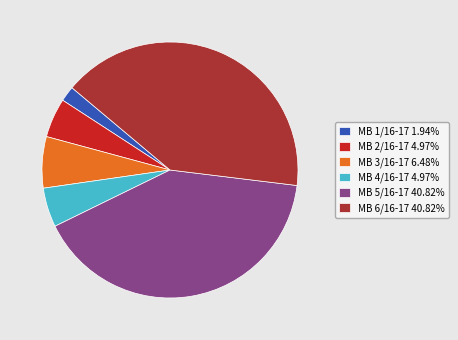

Between MB 1/16-17 and MB 3/16-17, which is larger?

MB 3/16-17